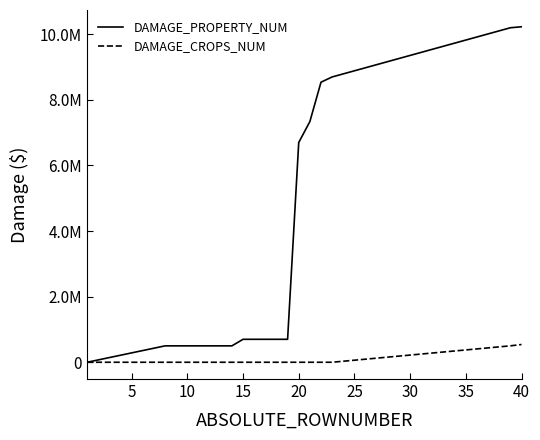

Reading left to right, transcribe all the data shown in this chart.

DAMAGE_PROPERTY_NUM: 0	71430	142860	214290	285720	357150	428580	500010	500010	500010	500010	500010	500010	500010	700010	700010	700010	700010	700010	6700010	7340010	8540010	8700010	8793760	8887510	8981260	9075010	9168760	9262510	9356260	9450010	9543760	9637510	9731260	9825010	9918760	10012510	10106260	10200010	10230010
DAMAGE_CROPS_NUM: 0	0	0	0	0	0	0	0	0	0	0	0	0	0	0	0	0	0	0	0	0	0	0	31300	62600	93900	125200	156500	187800	219100	250400	281700	313000	344300	375600	406900	438200	469500	500800	540800